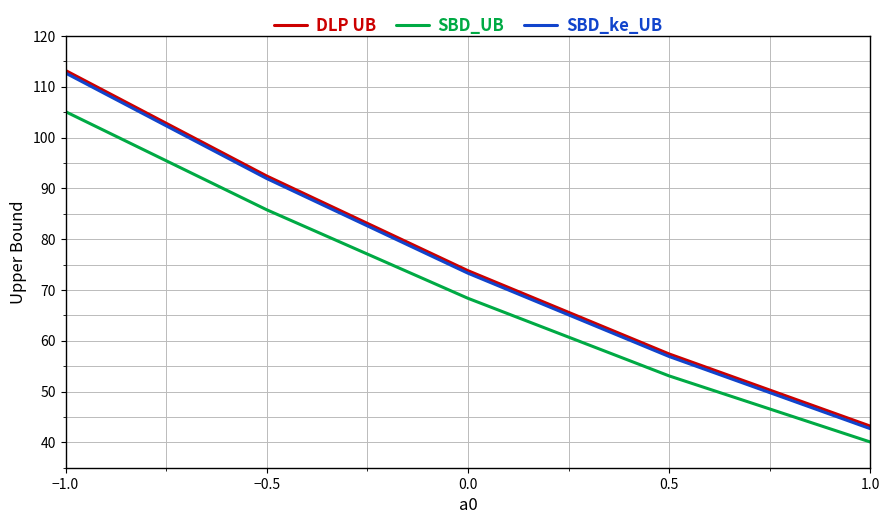

What is the difference between the highest and lowest values at 0.0?

5.4